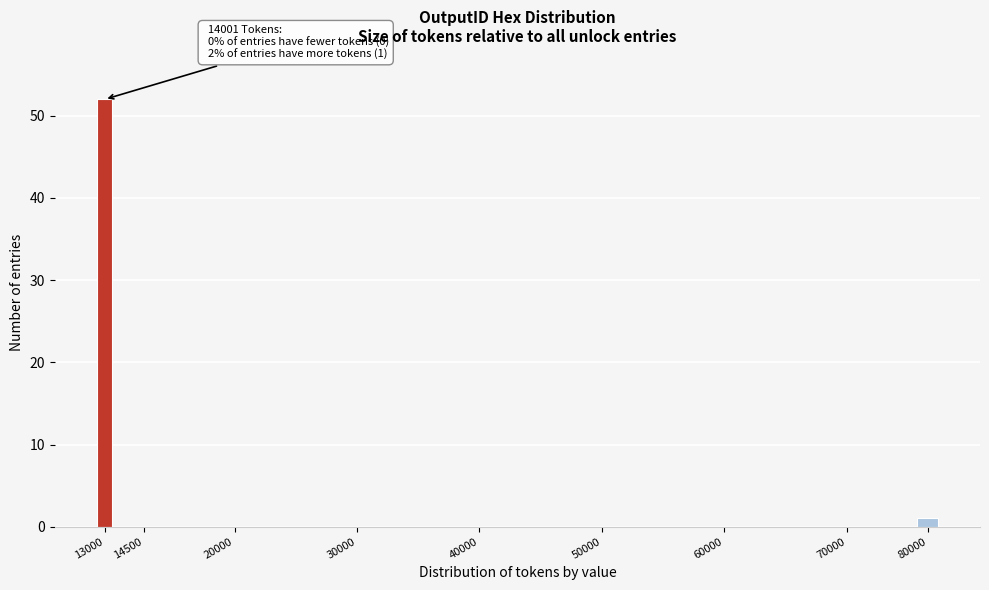

Reading left to right, transcribe all the data shown in this chart.

13000=52	14500=0	20000=0	30000=0	40000=0	50000=0	60000=0	70000=0	80000=1